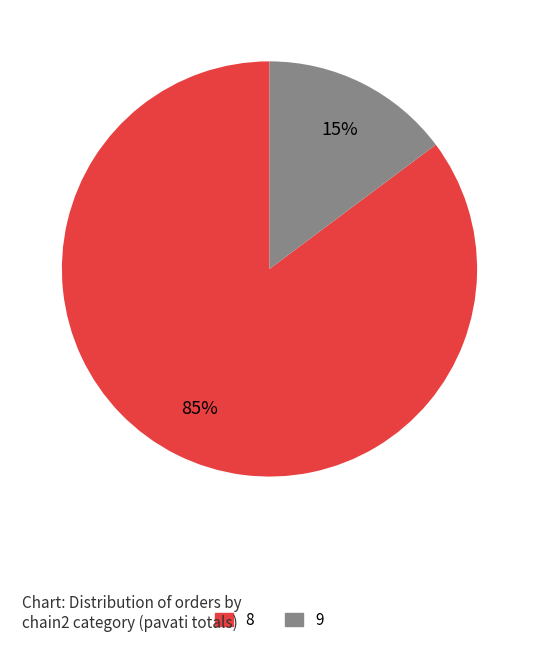

Is there a majority slice in this chart?

Yes